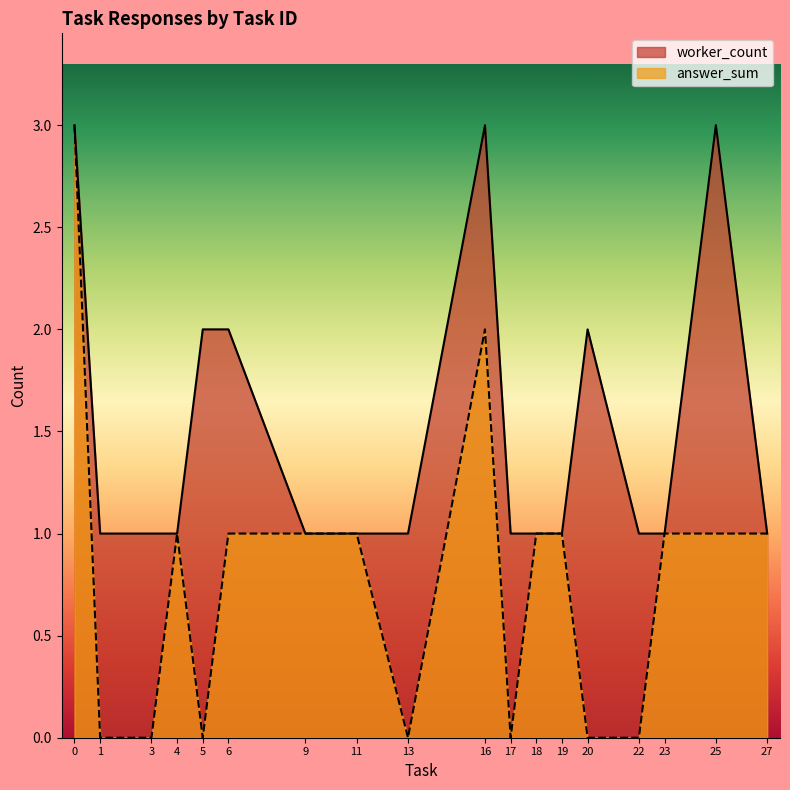

Rank the series by their average value, from lowest to highest.

answer_sum, worker_count